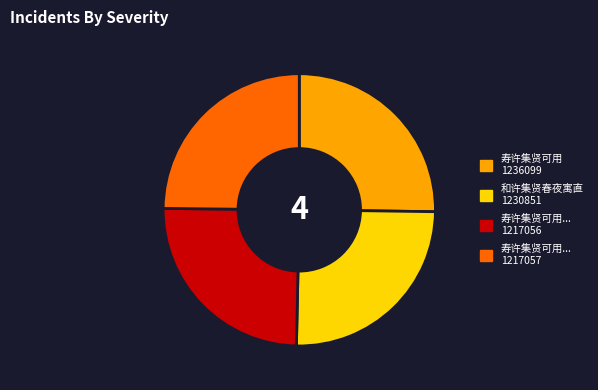

Does any single category account for the majority?

No